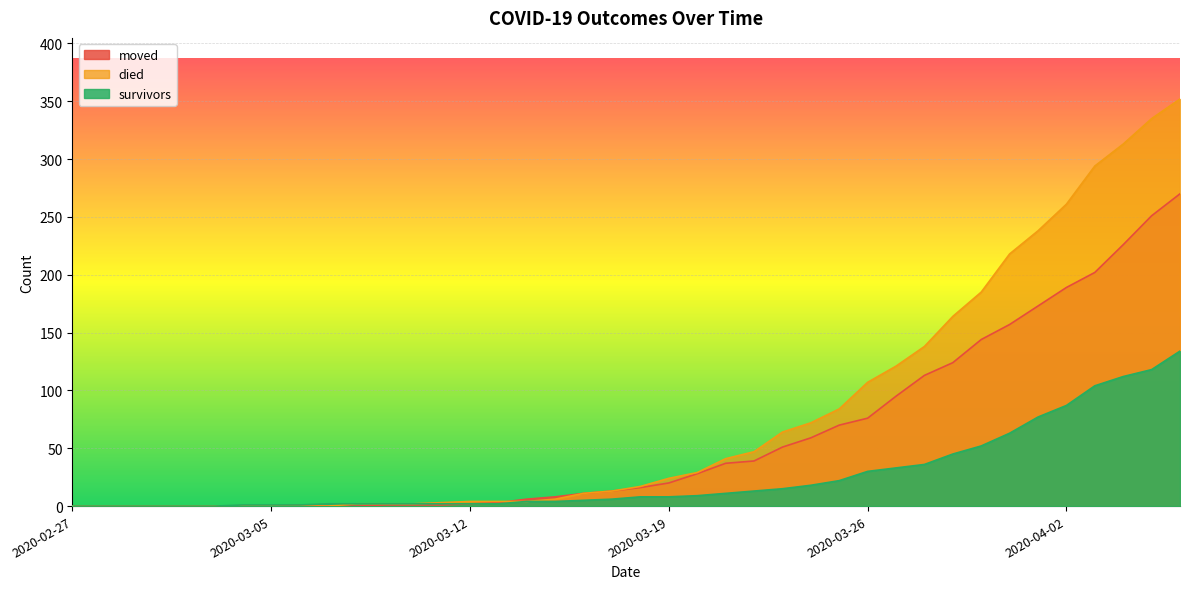

Rank the series by their average value, from highest to lowest.

died, moved, survivors